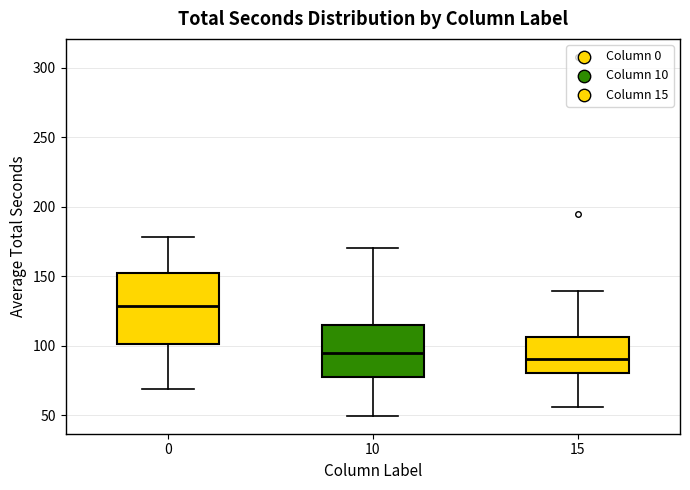

Reading left to right, transcribe this box plot: for each box, give where its median line is, the range the box spans, and where its two whiskers end, as read against the y-axis. The values are not printed on the chart, so give them approximately, as read against the axis.

0: median 130, box 100 to 150, whiskers 70 to 180
10: median 95, box 75 to 115, whiskers 50 to 170
15: median 90, box 80 to 105, whiskers 55 to 140